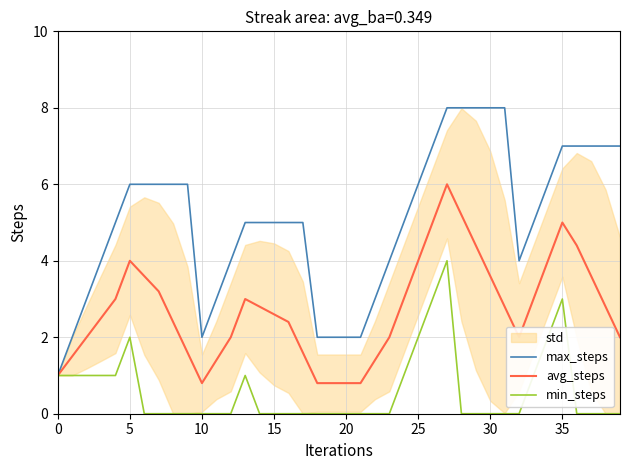

True or false: avg_steps and max_steps intersect in this chart.

False